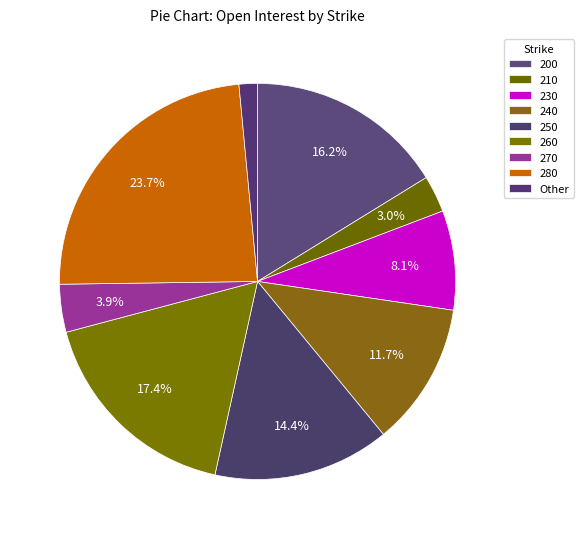

How many slices are in this pie chart?

9